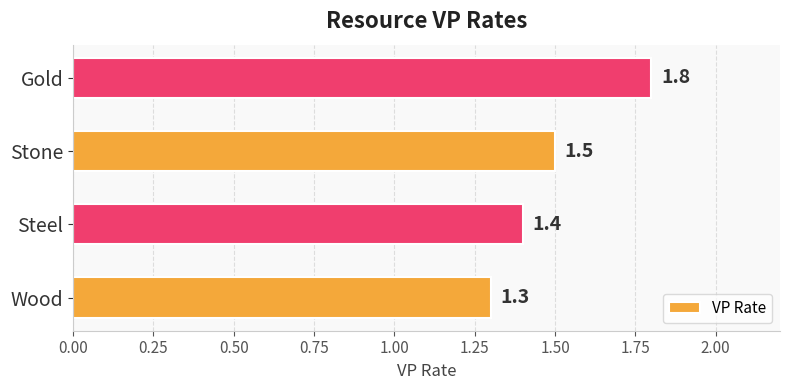

At which label is the value closest to 1?

Wood